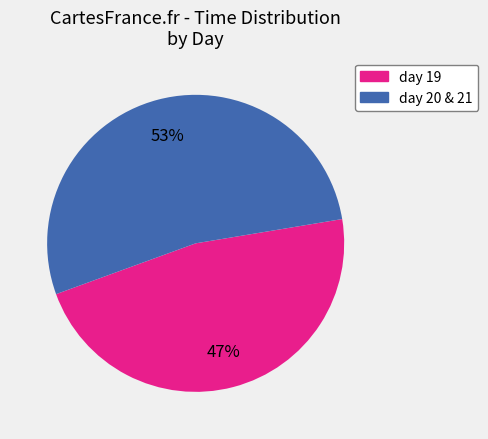

To the nearest percent, what is the average slice percentage?

50%